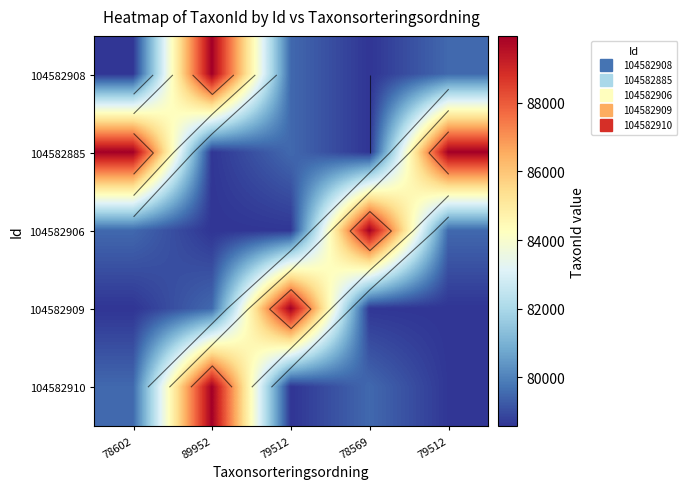

The value of 104582908 at 79512 is 37928. True or false?

False